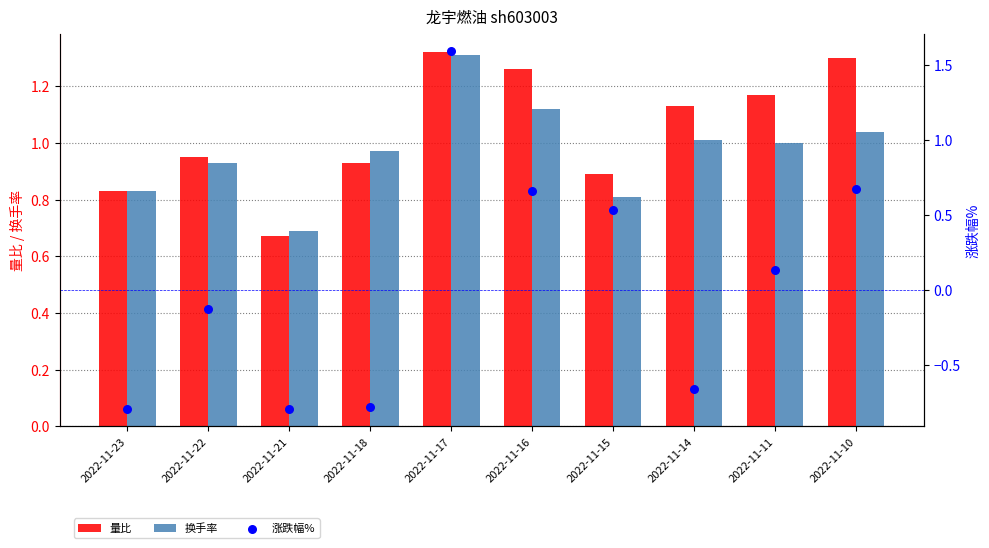

What are all the series names shown in the legend?

量比, 换手率, 涨跌幅%